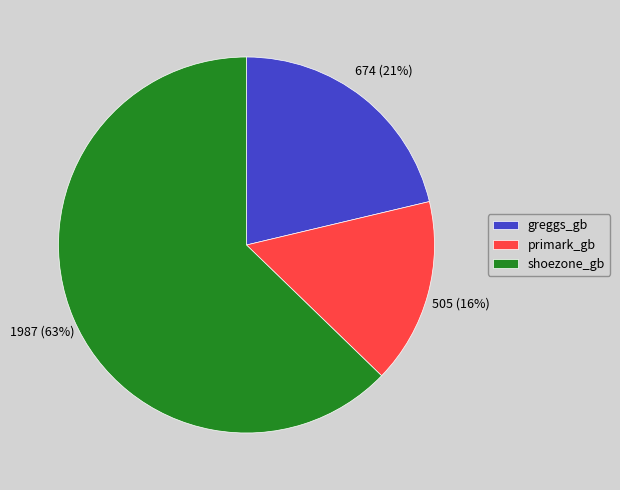

Which category accounts for the majority?

shoezone_gb